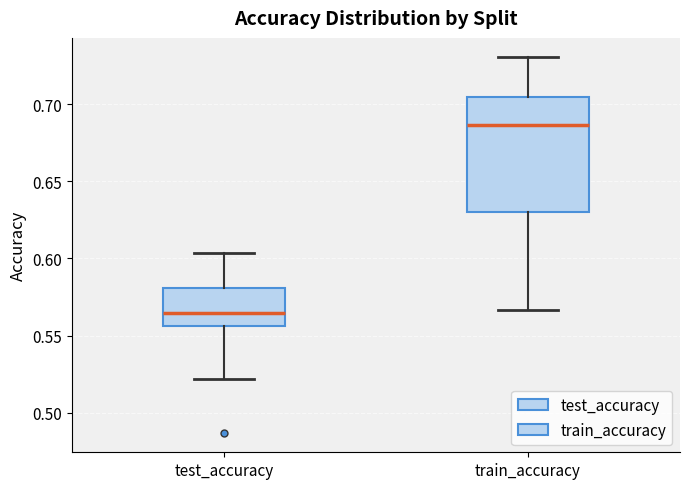

Which box's median line is the lowest?

test_accuracy